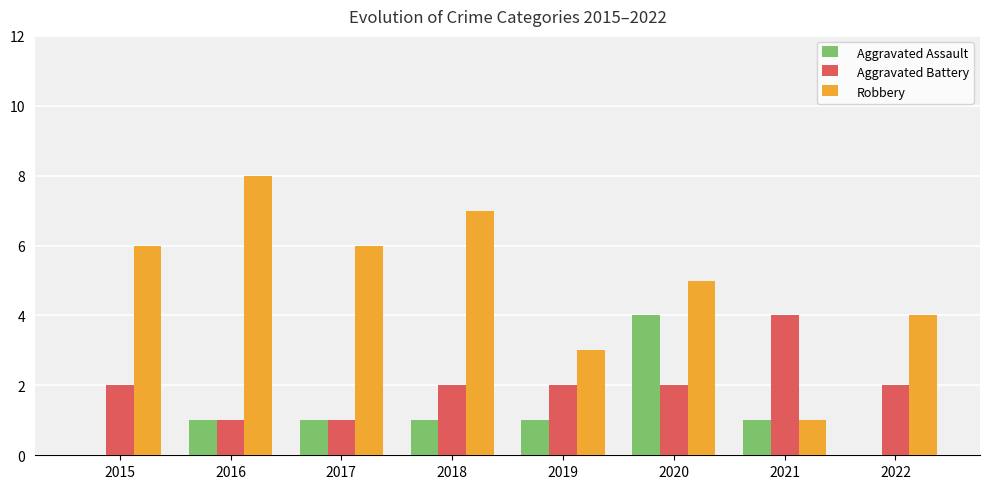

Between 2017 and 2019, which series saw the biggest shift?

Robbery